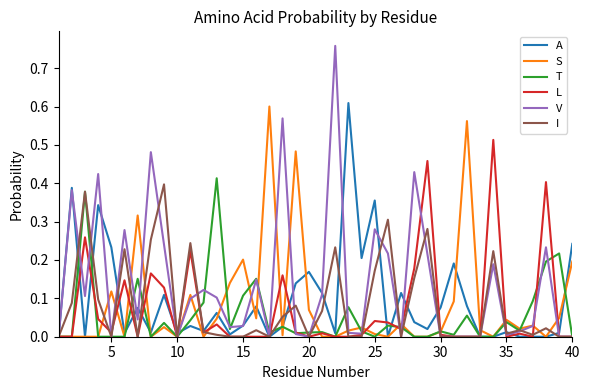

Which series has the largest total across all categories?

V